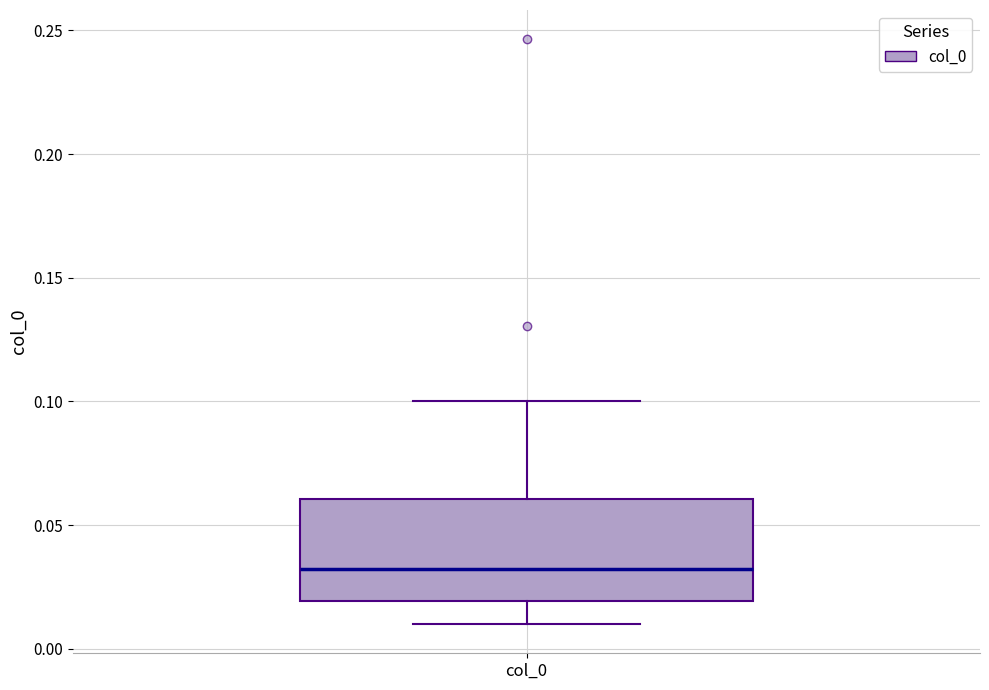

Where does the median line of the box for col_0 sit on the y-axis? The values are not printed on the chart, so give them approximately, as read against the axis.

0.03